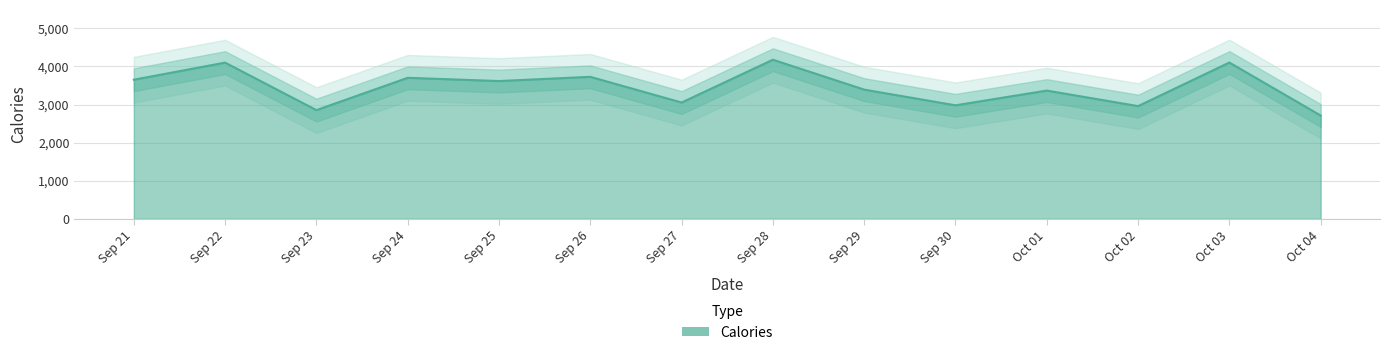

Which category has the lowest value across all series?

Oct 04